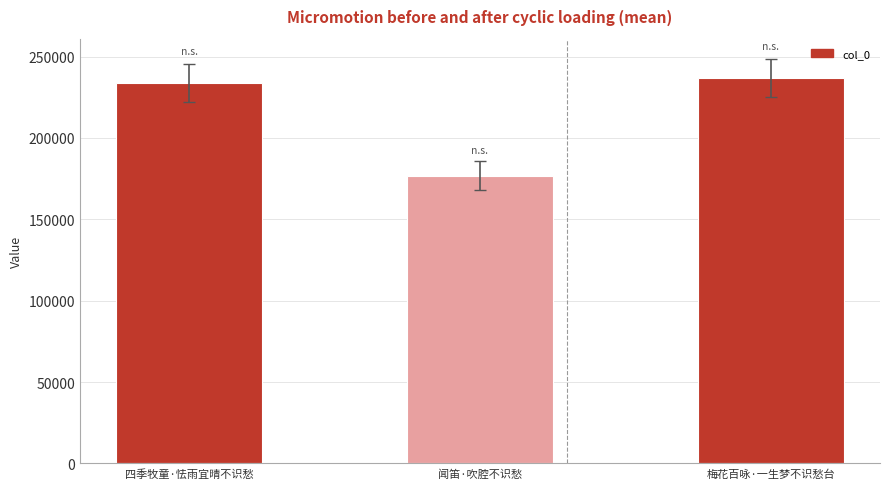

What is the approximate value at 梅花百咏·一生梦不识愁台, to the nearest 100?

236700